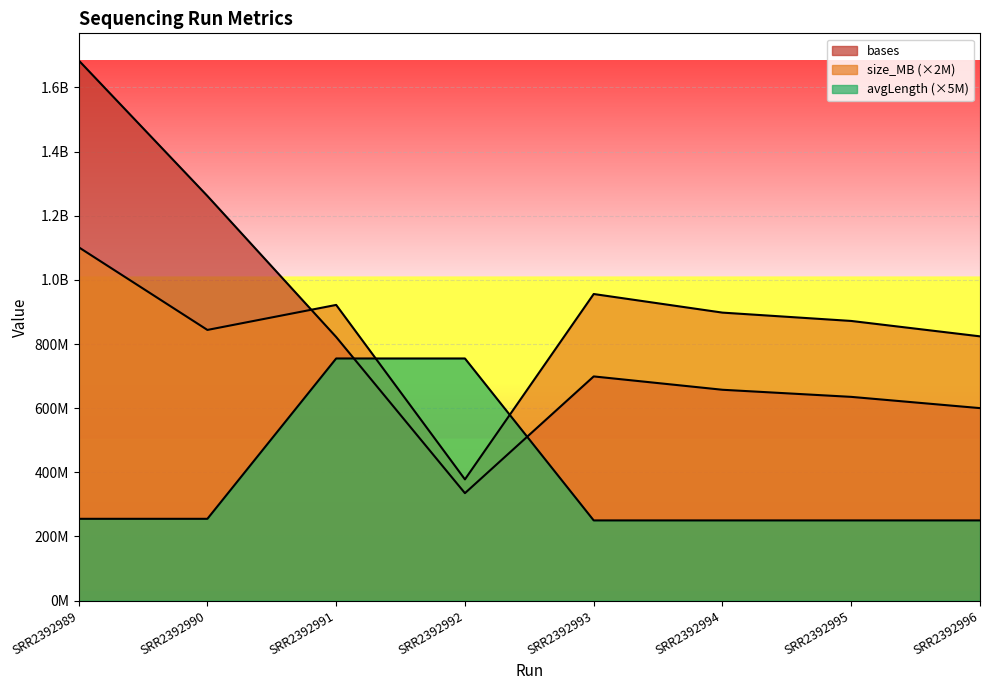

Is the value of bases at SRR2392995 greater than the value of avgLength at SRR2392992?

No